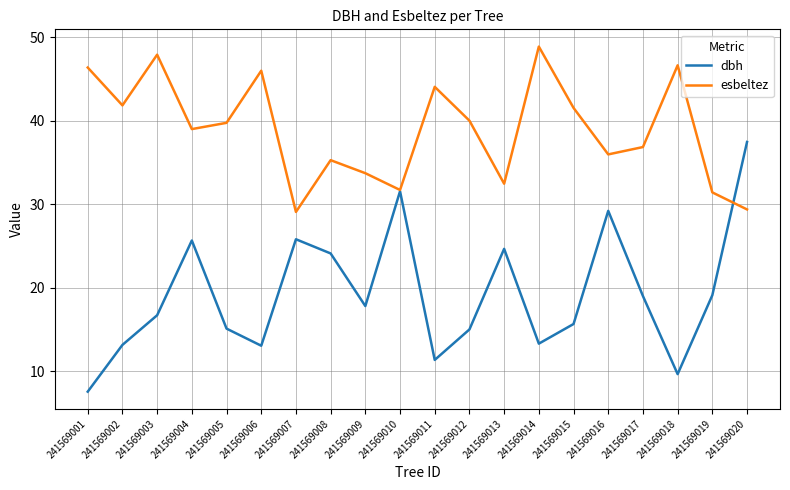

Which category has the highest value in the dbh series?

241569020